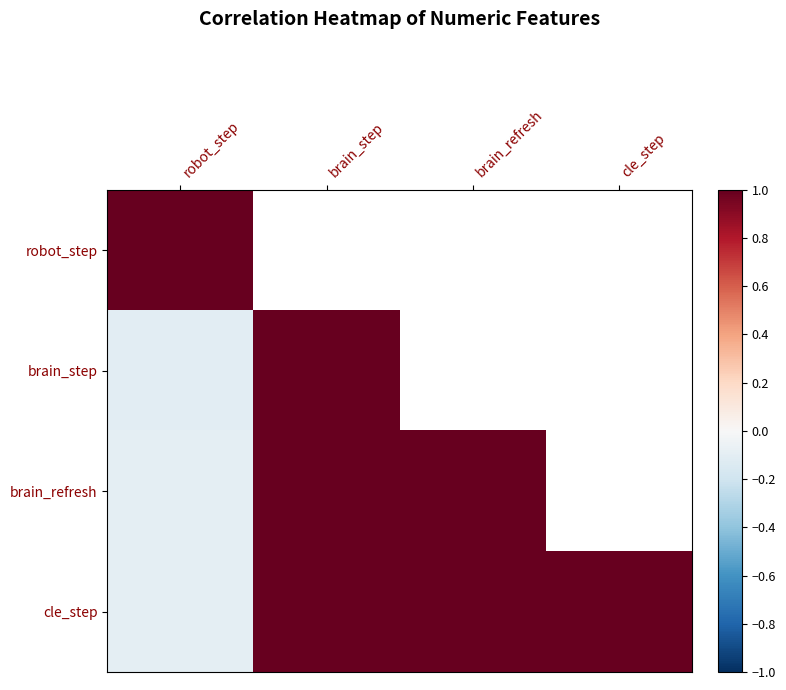

The cle_step series shows 0.6 at brain_step. True or false?

False